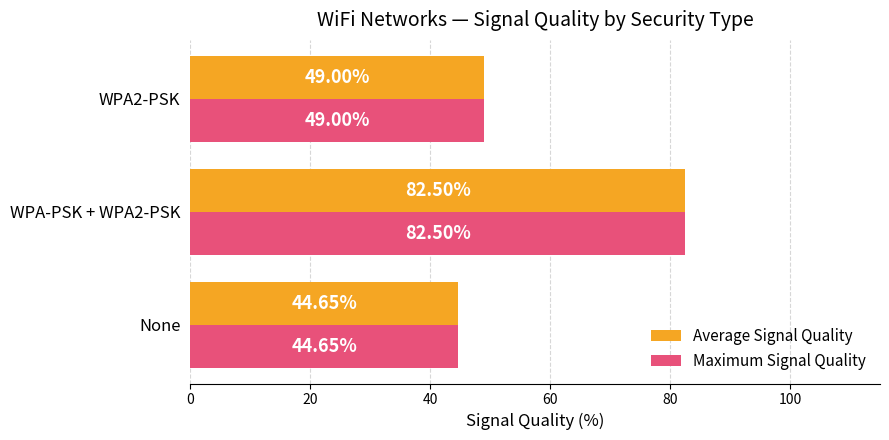

At how many categories does at least one series exceed 70?

1